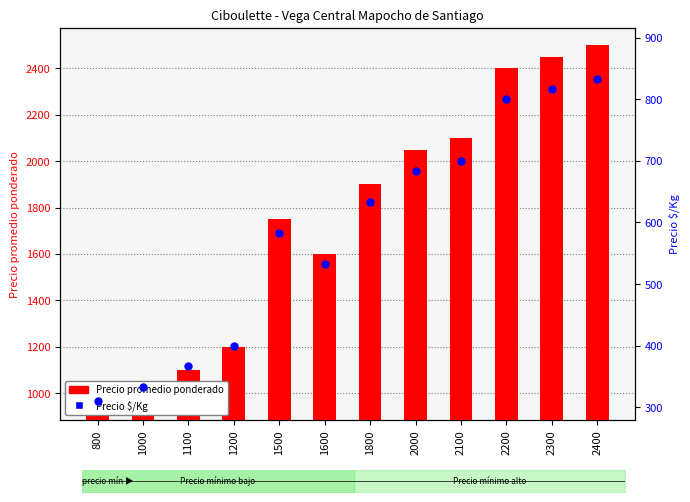

At how many categories does at least one series exceed 580?

12